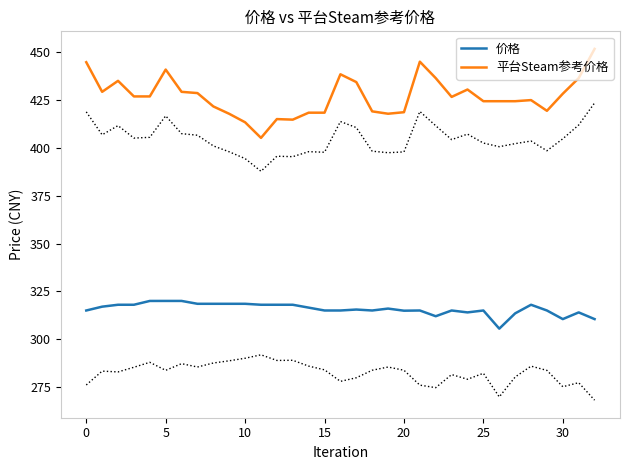

Which series has the largest total across all categories?

平台Steam参考价格